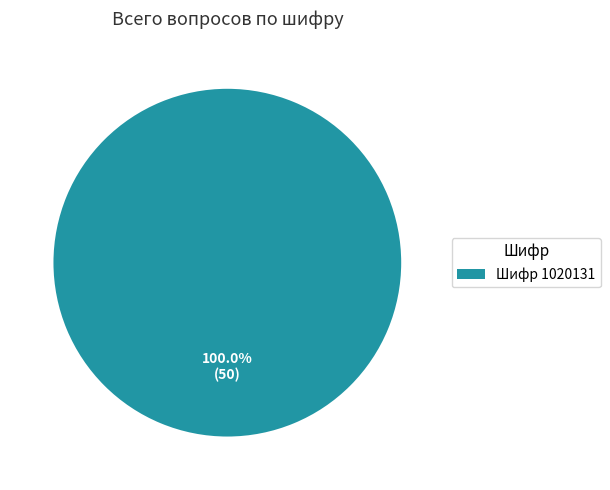

What is the majority slice?

Шифр 1020131